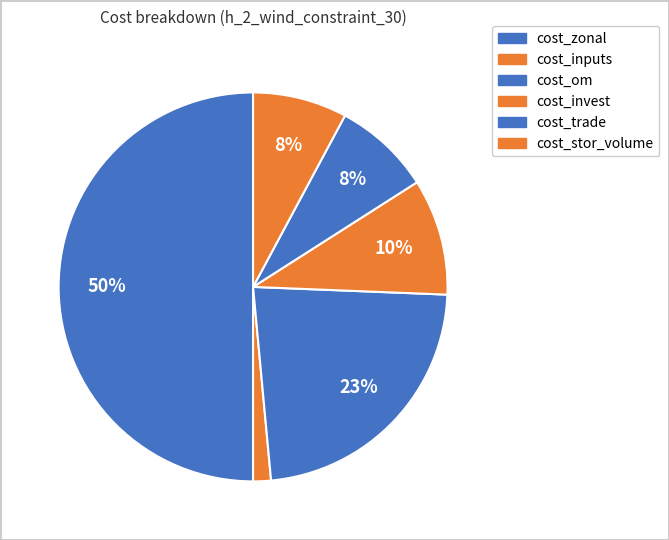

How many slices are in this pie chart?

6